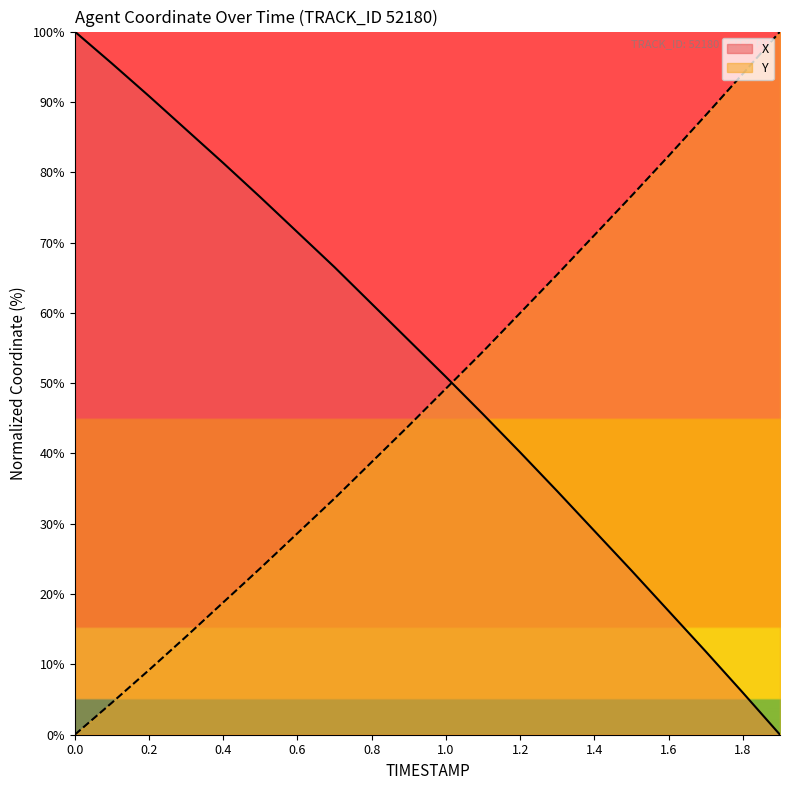

List the series in order of their peak value, highest first.

X, Y